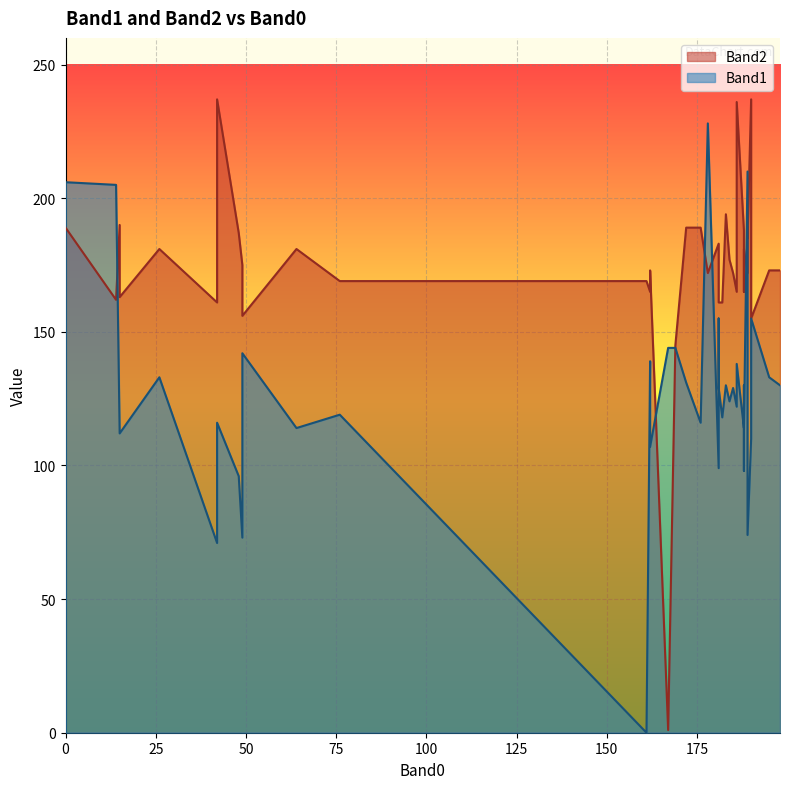

True or false: Band2 has a value of 296 at 28.

False